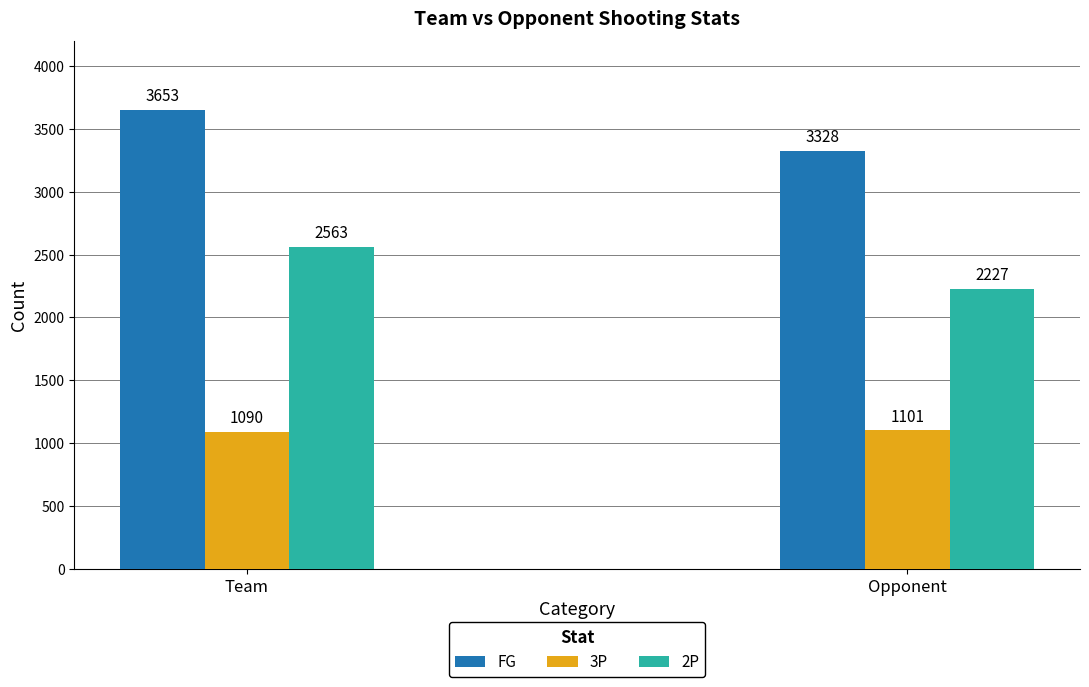

Is it true that FG equals 2399 at Team?

False